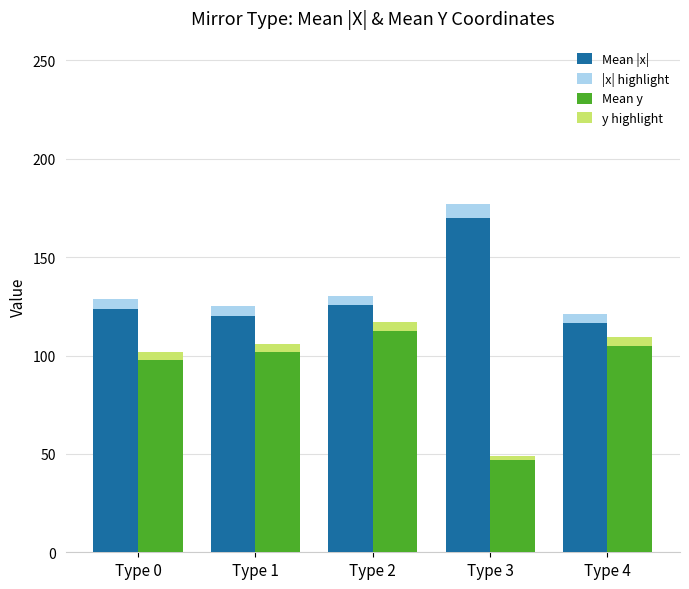

What is the highest value of the Mean y cap series?

4.5